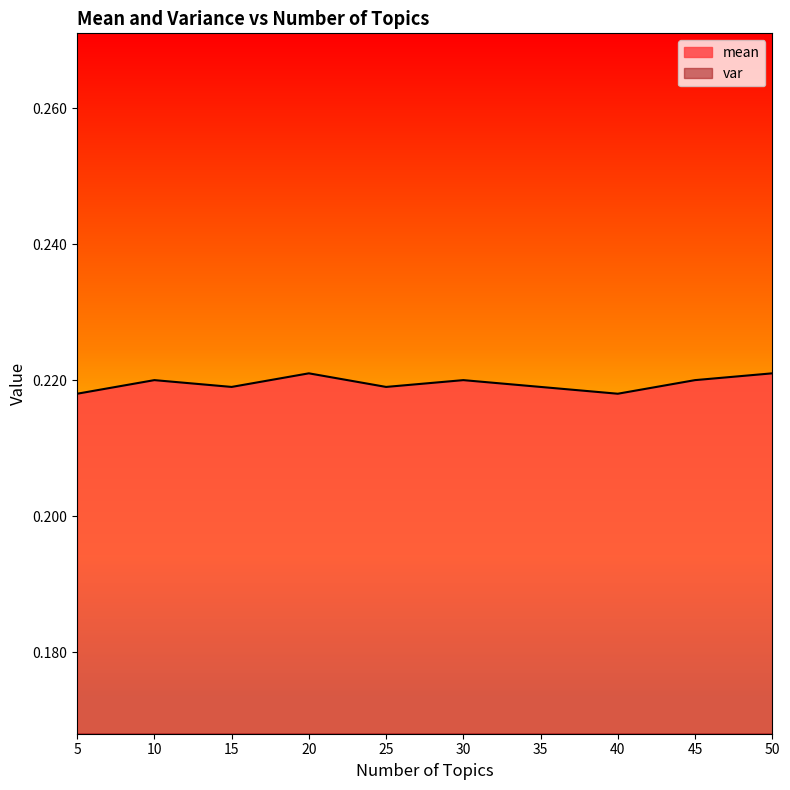

What is the value of the mean point at the 3rd from the left?

0.2